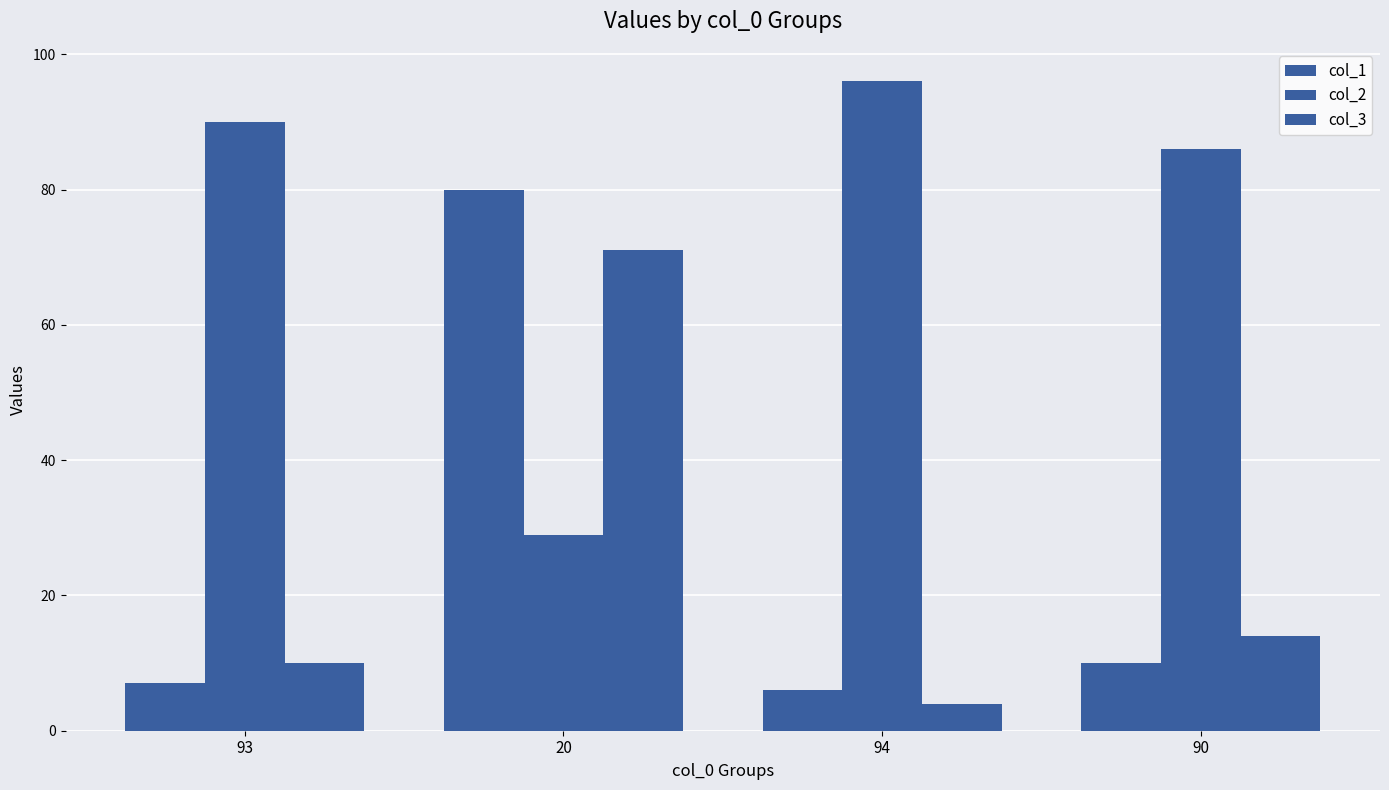

The col_1 series shows 10 at 93. True or false?

False